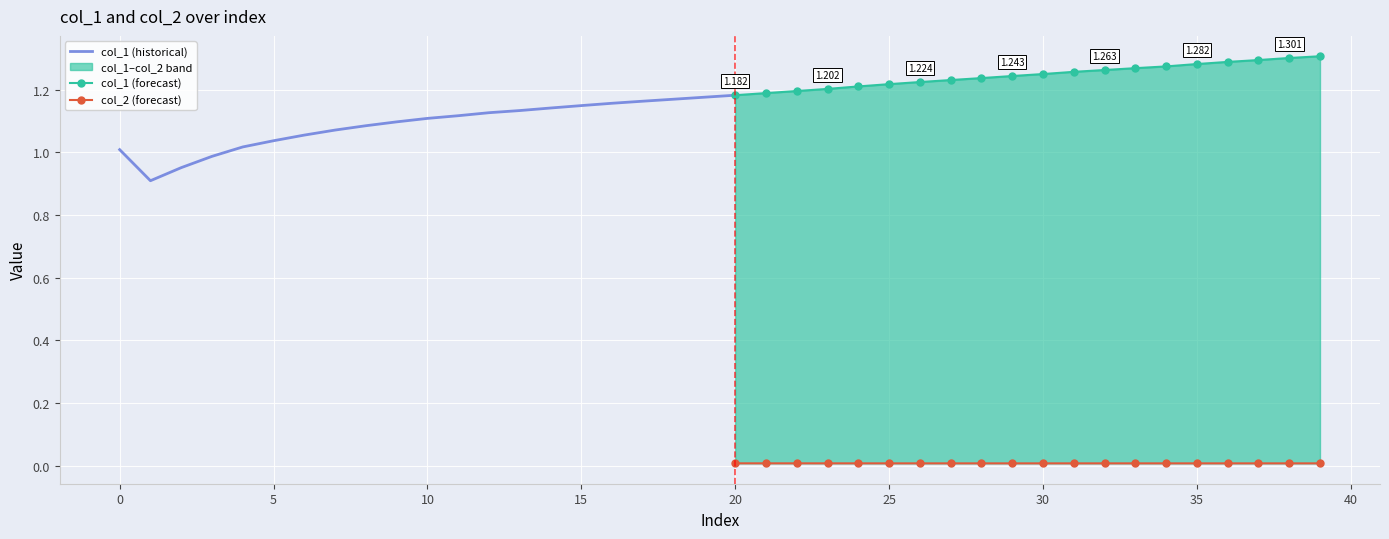

What is the difference between the highest and lowest values at 8?

1.1